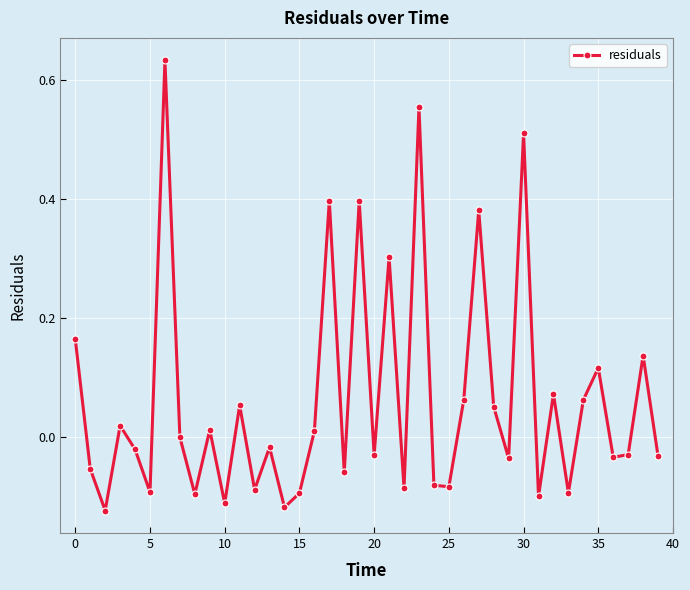

What is the sum of all values?

2.5